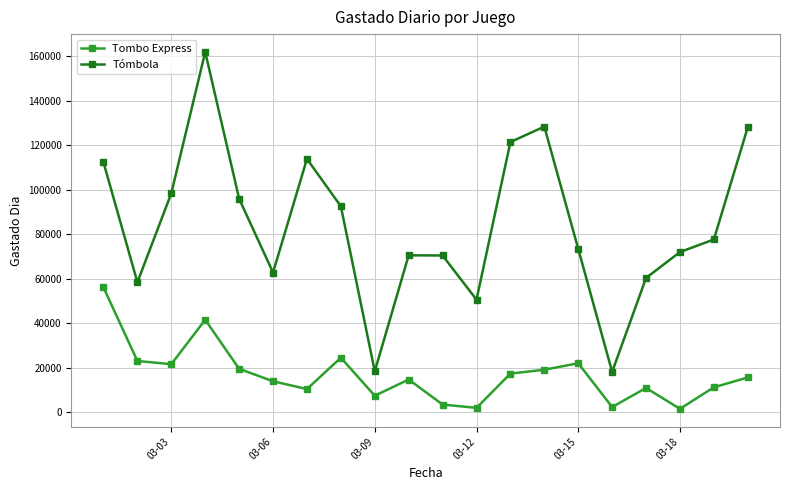

Which series has the widest spread of values?

Tómbola